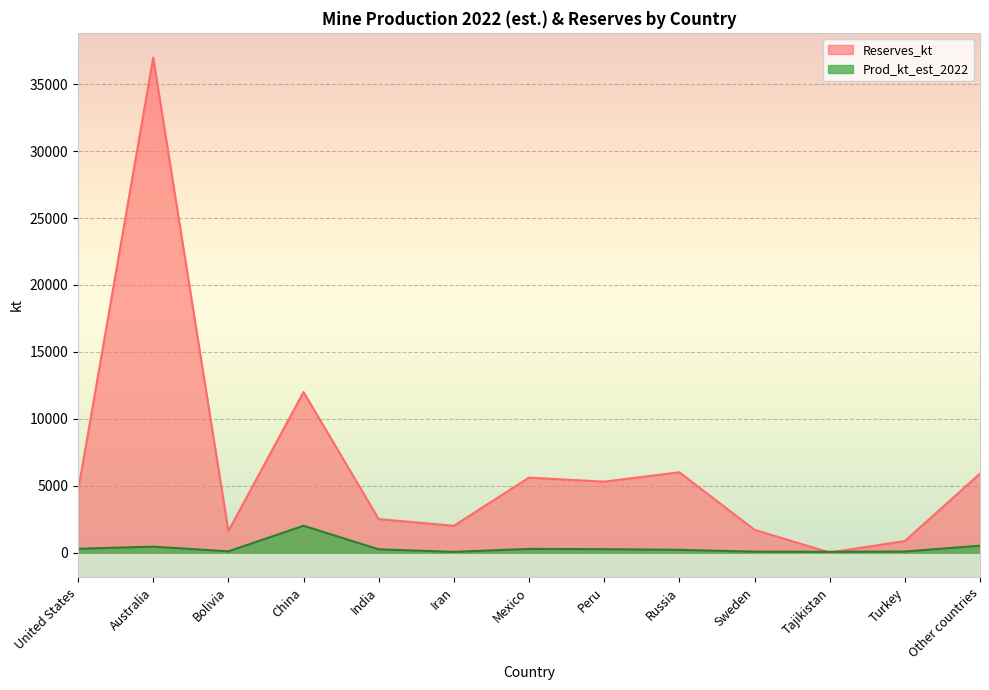

Where is Prod_kt_est_2022 nearest to the value 1025?

Other countries